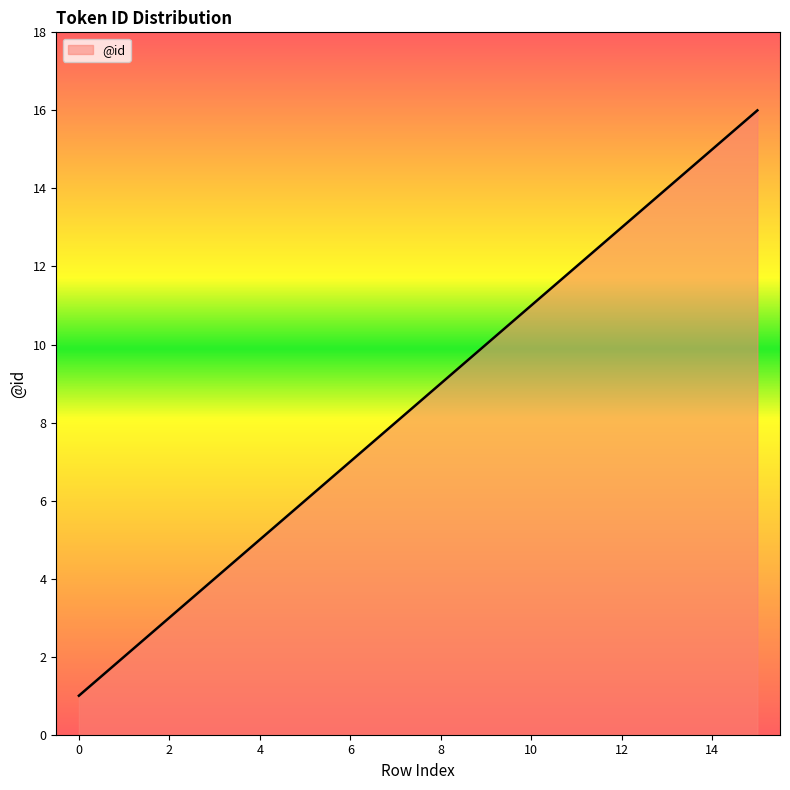

What is the difference between the maximum and minimum values?

15